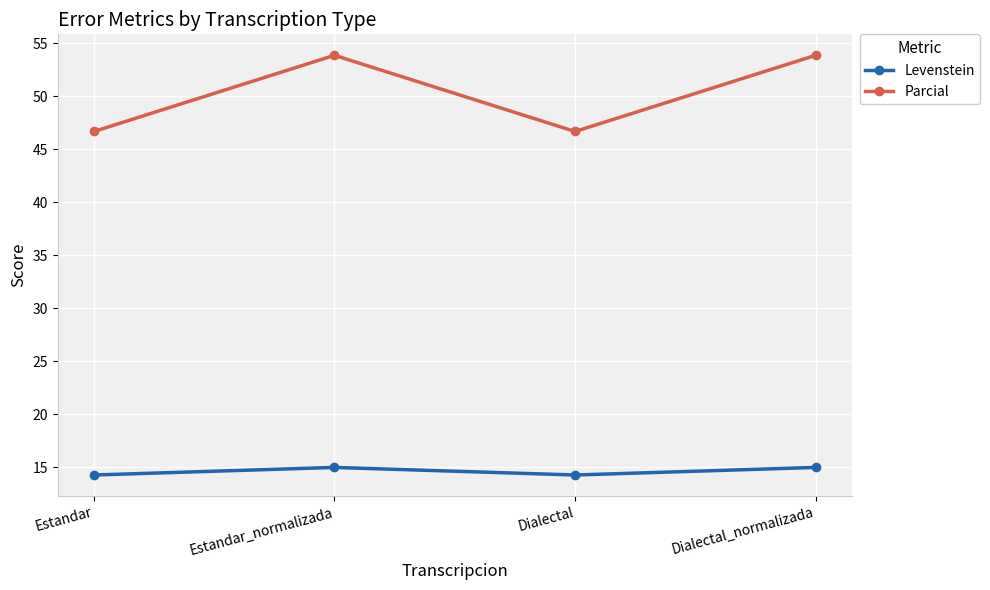

What position from the left is Dialectal?

3